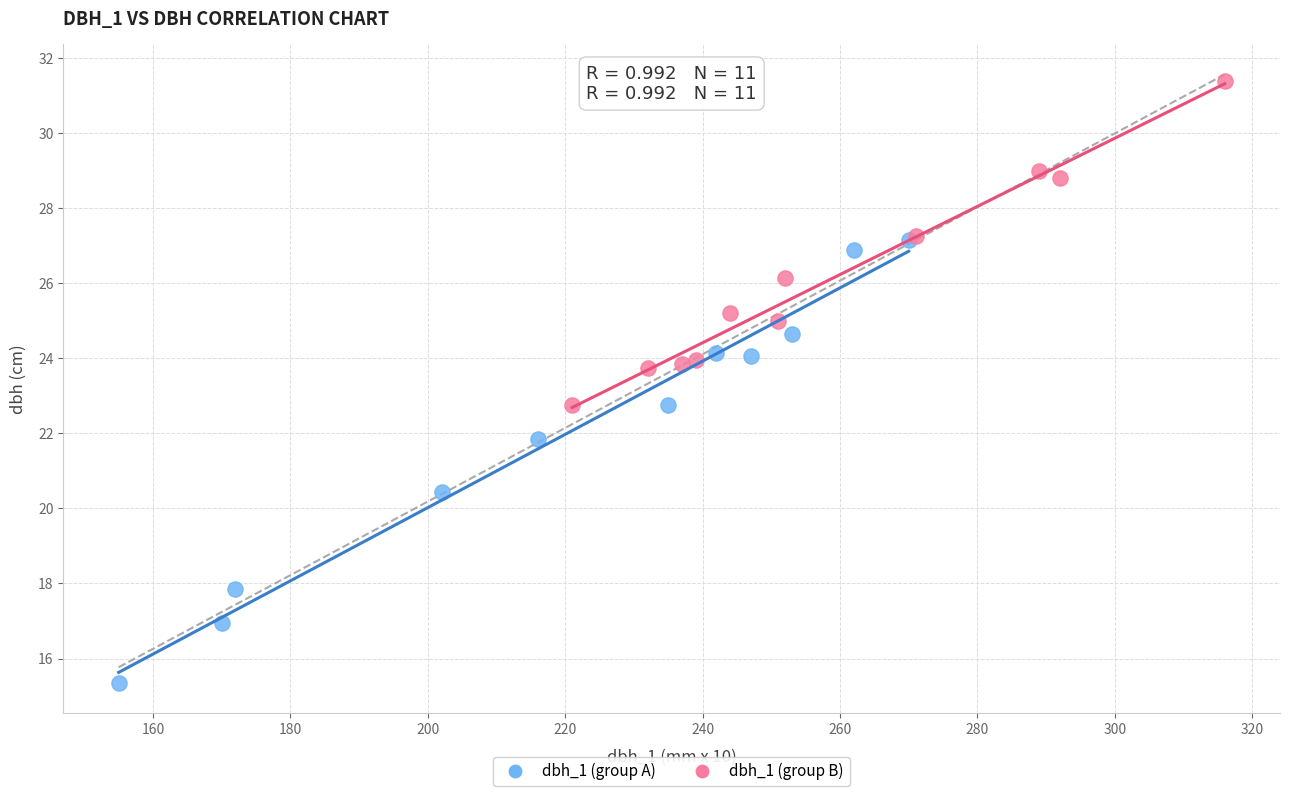

Which series contains the lowest Y value?

dbh_1 (group A)